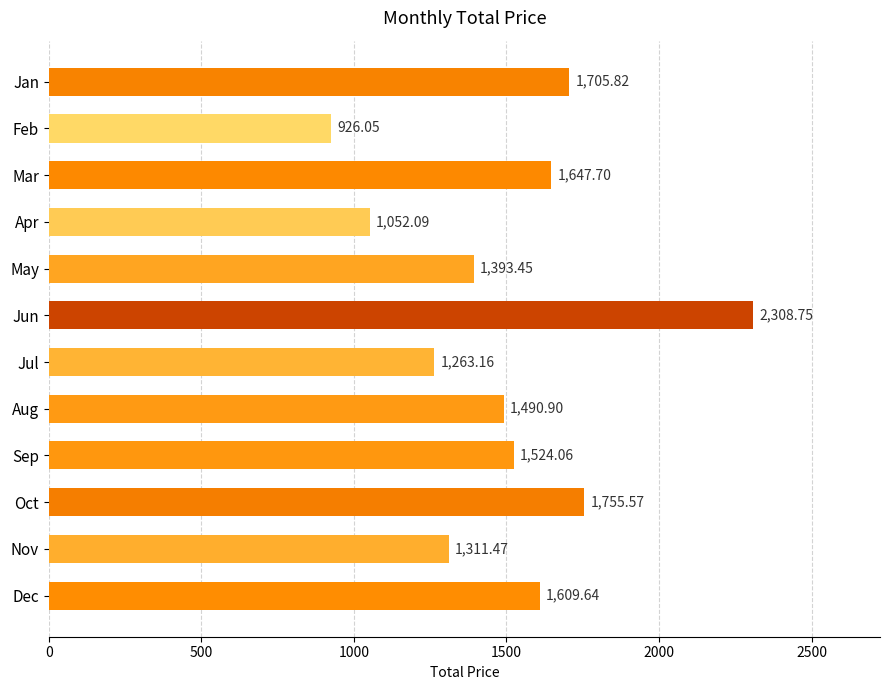

At which category does the chart reach its minimum across all series?

Feb